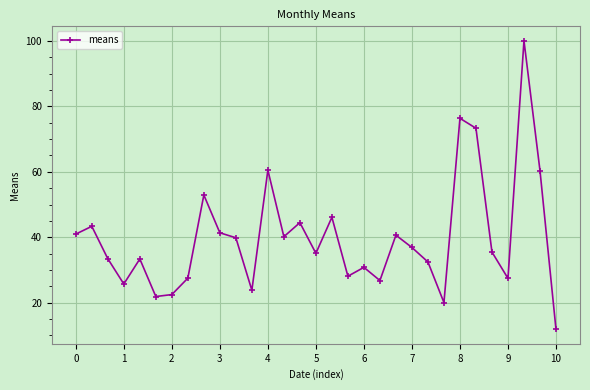

Does the chart display data point markers on the line(s)?

Yes